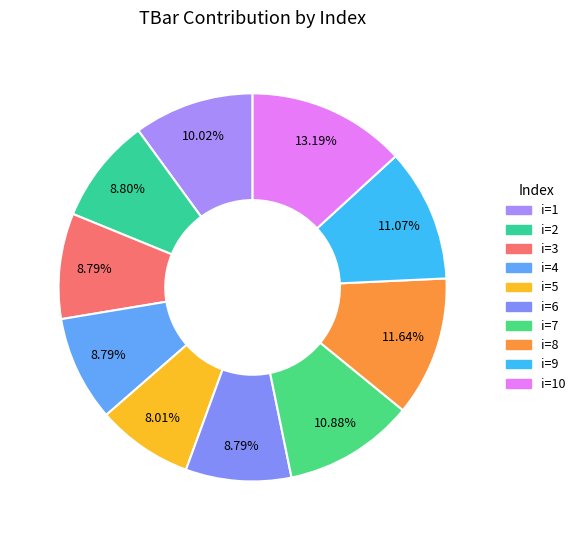

Rank the categories by value from lowest to highest.

5, 3, 4, 6, 2, 1, 7, 9, 8, 10